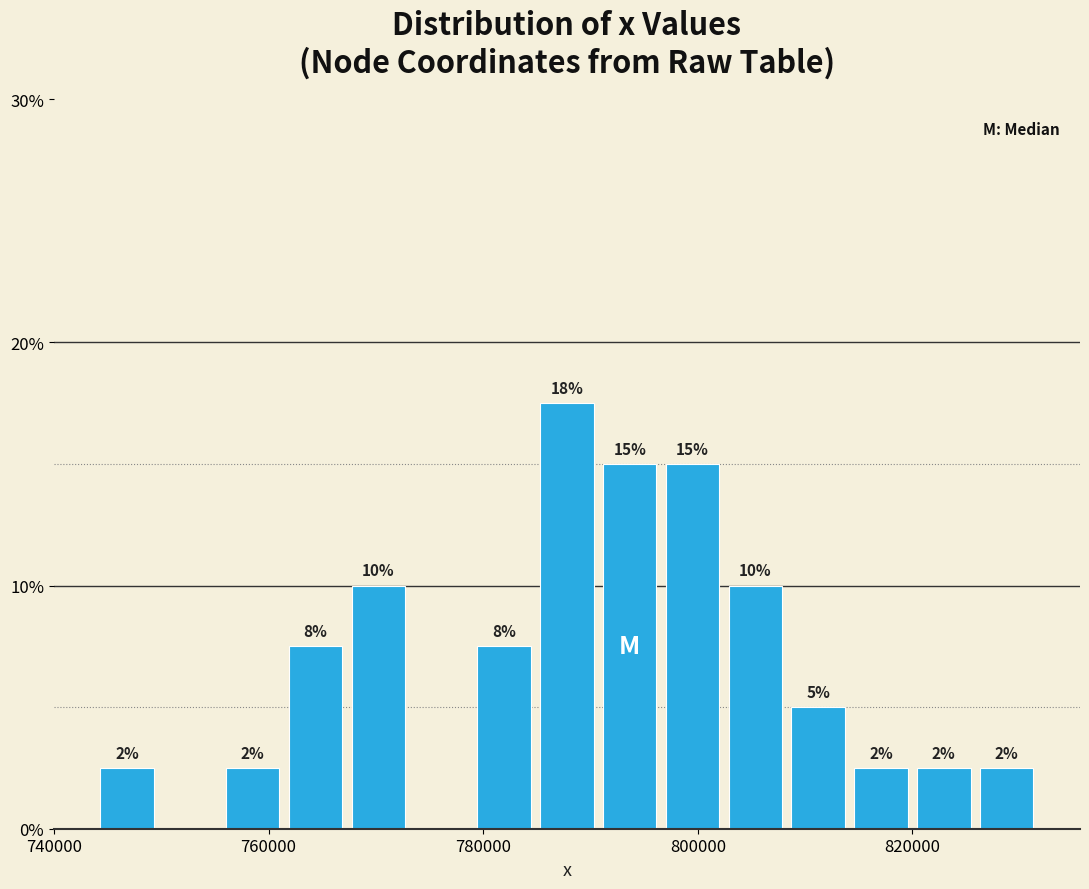

Around what value on the x-axis is the tallest bar? Give the approximate position of its centre, as read against the axis.

788000